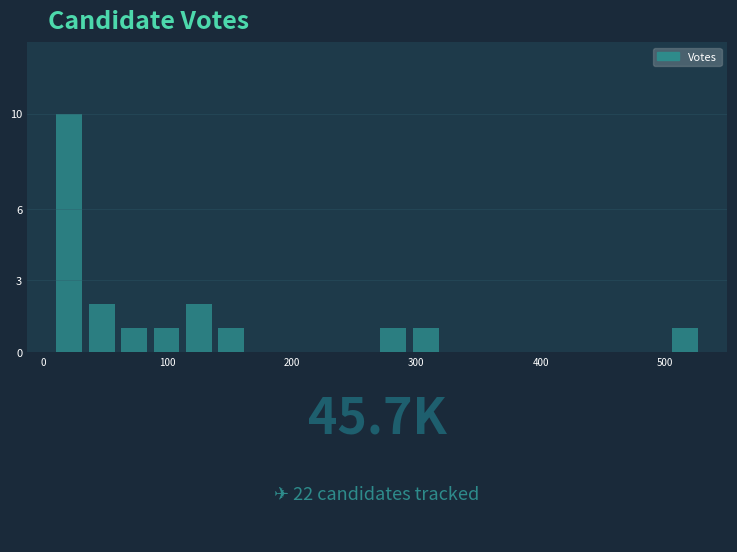

Around what value on the x-axis is the tallest bar? Give the approximate position of its centre, as read against the axis.

20